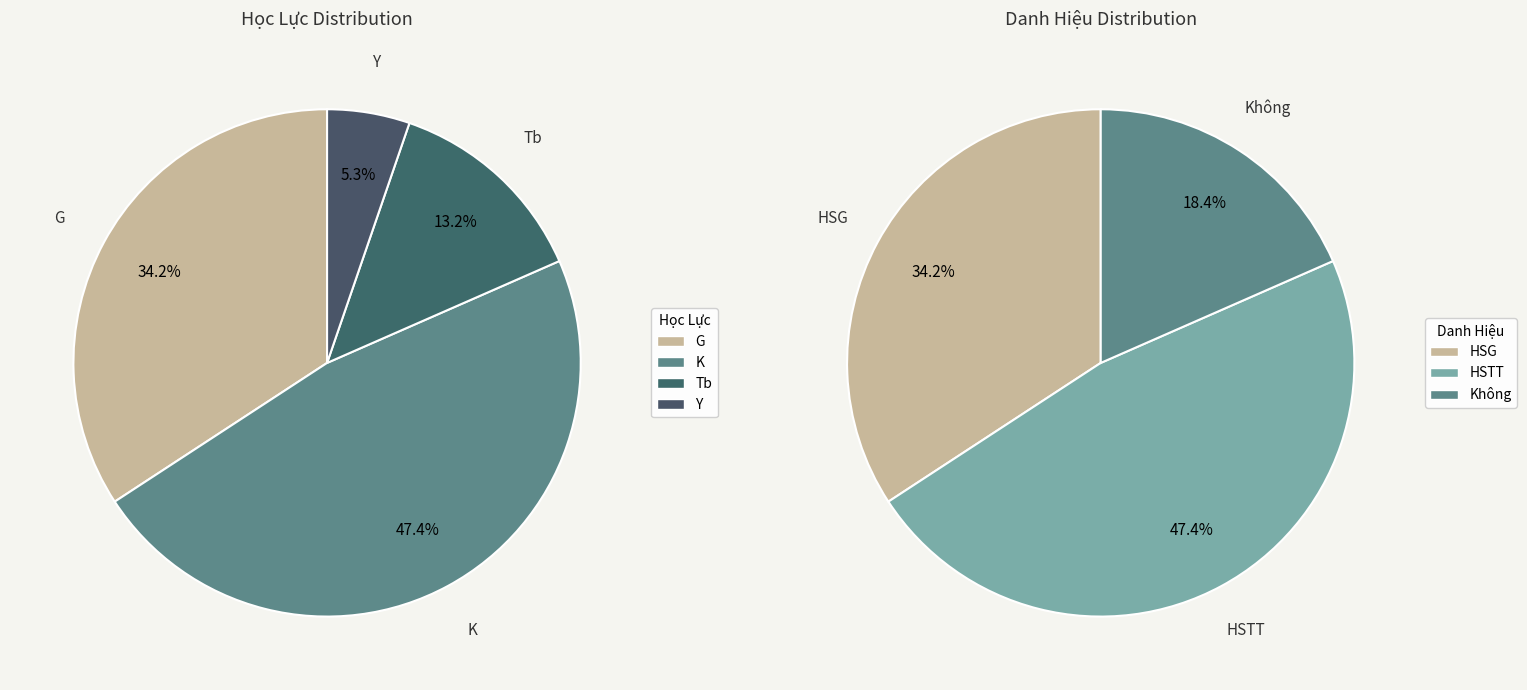

What is the largest slice in the pie chart?

K